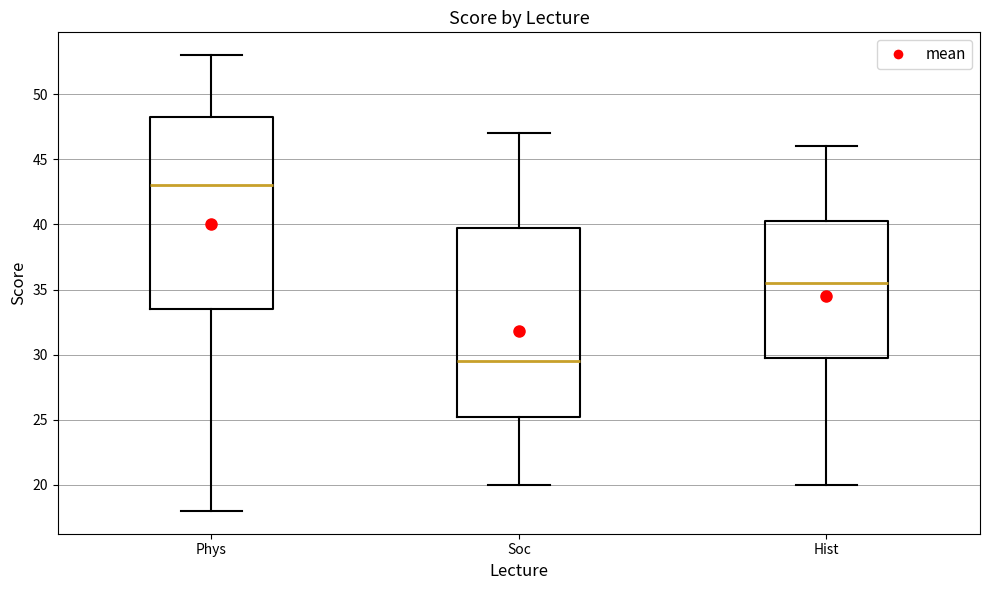

Reading left to right, transcribe this box plot: for each box, give where its median line is, the range the box spans, and where its two whiskers end, as read against the y-axis. The values are not printed on the chart, so give them approximately, as read against the axis.

Phys: median 43.0, box 33.5 to 48.5, whiskers 18.0 to 53.0
Soc: median 29.5, box 25.5 to 40.0, whiskers 20.0 to 47.0
Hist: median 35.5, box 30.0 to 40.5, whiskers 20.0 to 46.0